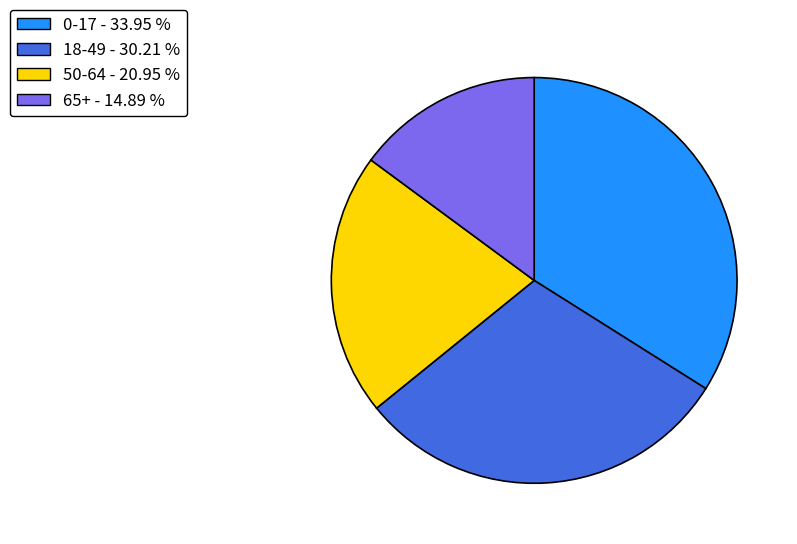

What is the largest slice in the pie chart?

0-17